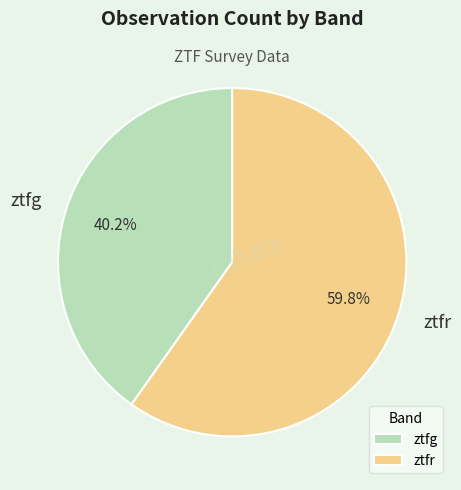

Approximately how many times larger is the value at ztfg compared to ztfr?

0.7